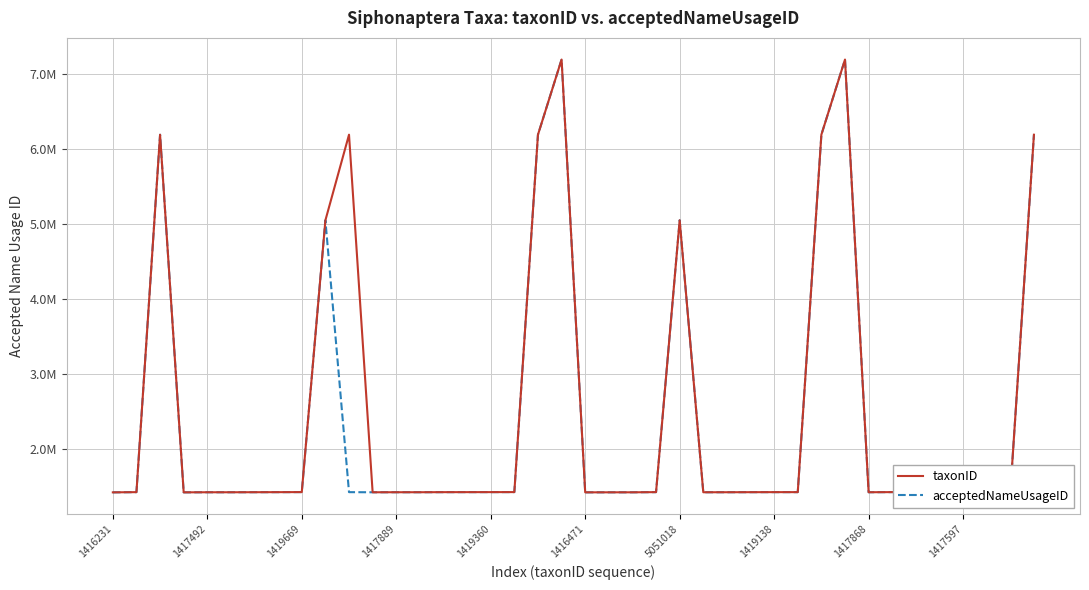

Does the chart display data point markers on the line(s)?

No